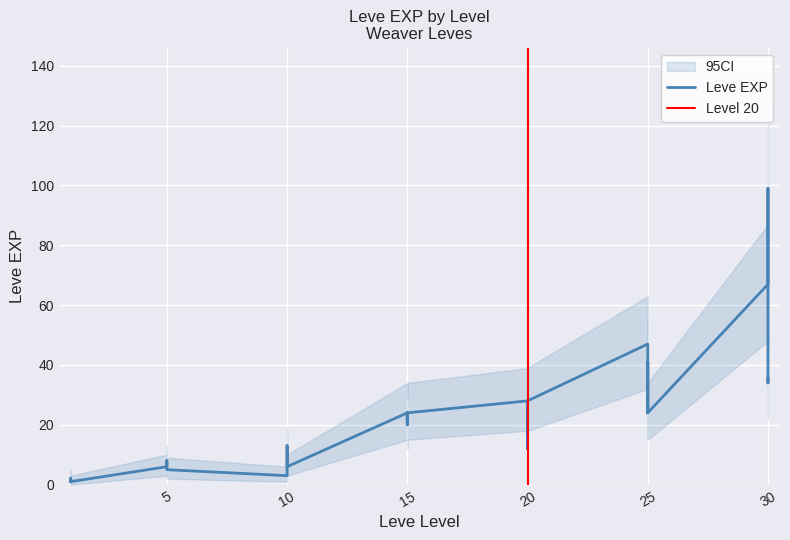

What is the difference between the highest and lowest values at 15?

19